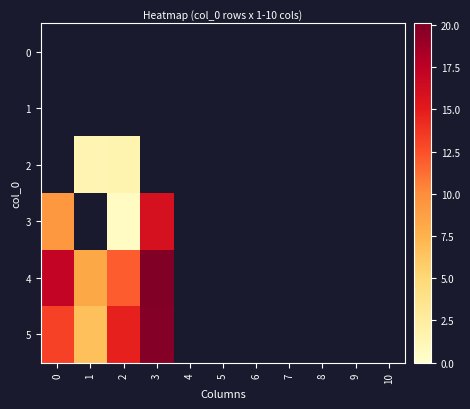

Reading left to right, extract all data points from this chart.

row_0: 0.0	0.0	0.0	0.0	0.0	0.0	0.0	0.0	0.0	0.0	0.0
row_1: 0.0	0.0	0.0	0.0	0.0	0.0	0.0	0.0	0.0	0.0	0.0
row_2: 0.0	1.5	1.6	0.0	0.0	0.0	0.0	0.0	0.0	0.0	0.0
row_3: 9.3	0.0	0.5	15.9	0.0	0.0	0.0	0.0	0.0	0.0	0.0
row_4: 17.1	8.2	12.0	20.1	0.0	0.0	0.0	0.0	0.0	0.0	0.0
row_5: 13.2	6.7	14.7	19.8	0.0	0.0	0.0	0.0	0.0	0.0	0.0